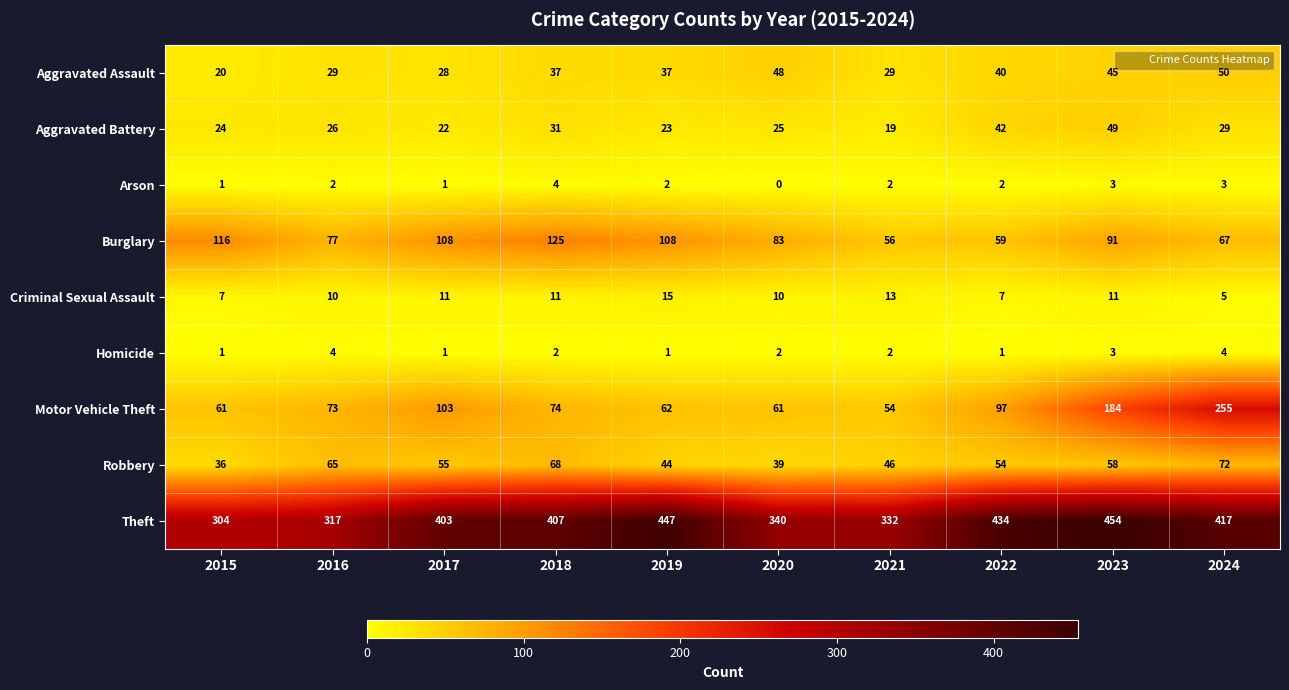

Which series has the largest range (max minus min)?

Motor Vehicle Theft